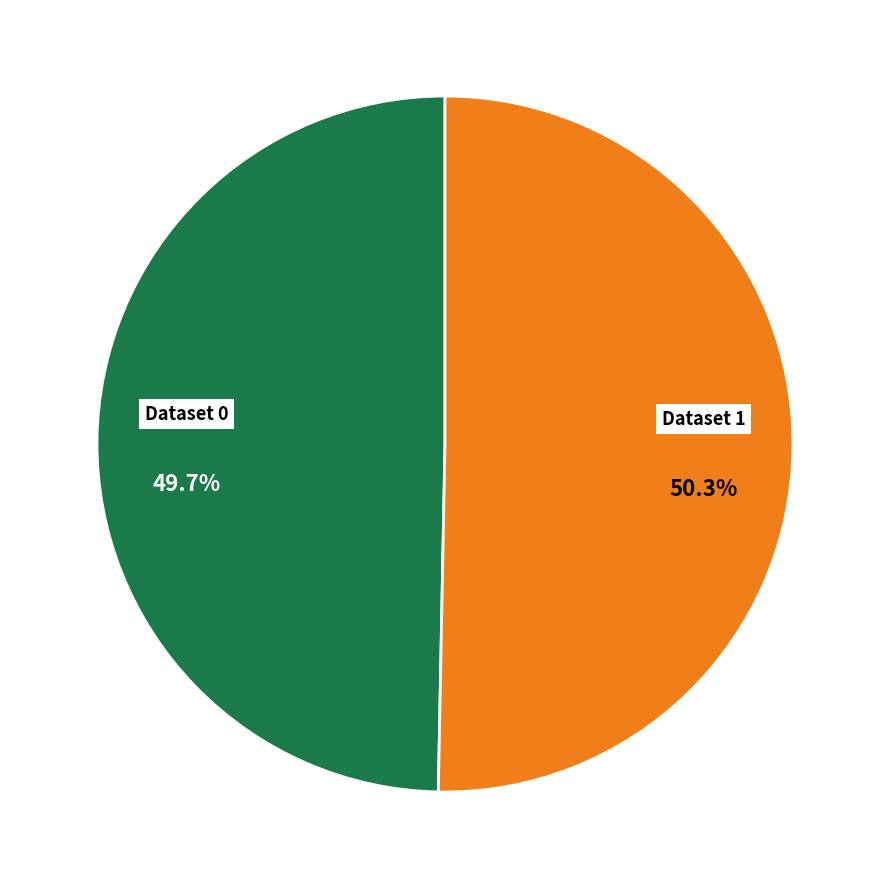

Which has a higher value, Dataset 0 or Dataset 1?

Dataset 1